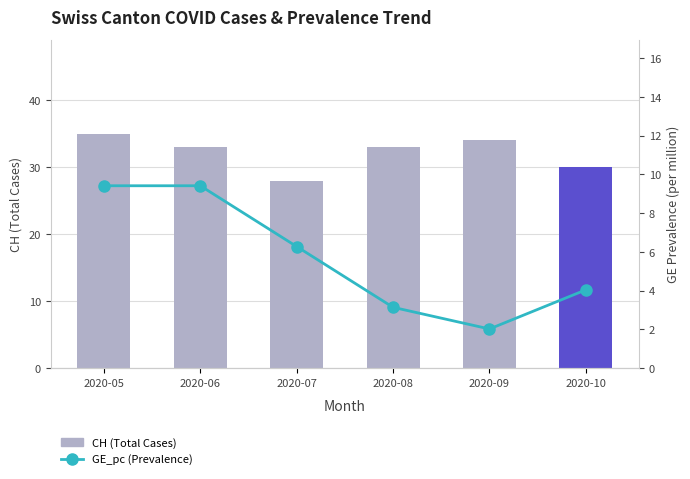

What is the difference between the GE_pc (Prevalence) values at 2020-10 and 2020-05?

5.4